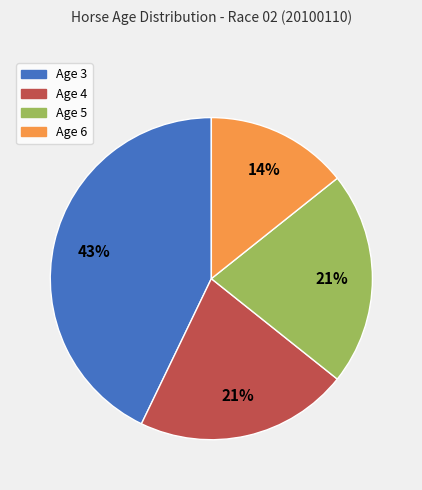

Do Age 4 and Age 6 together represent more than half of the pie?

No